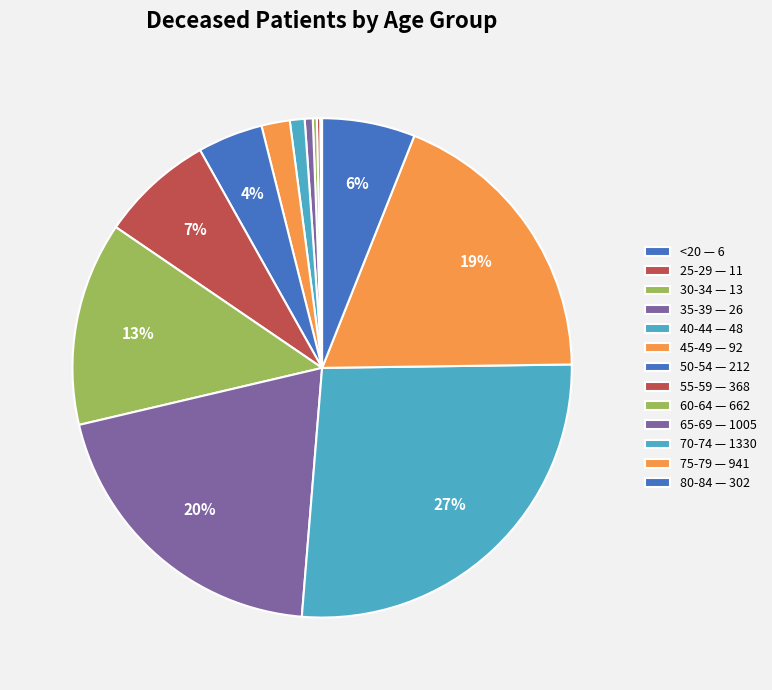

Is there any slice that represents more than half of the pie?

No